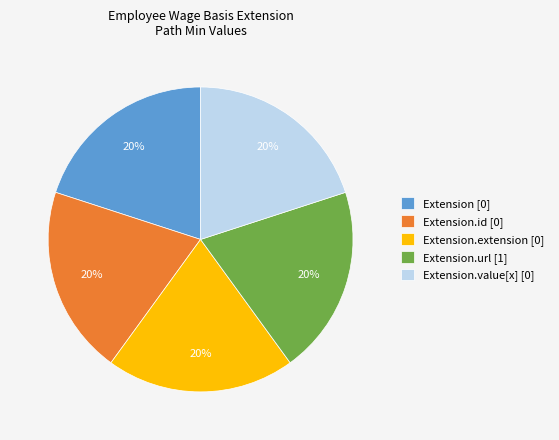

True or false: Extension.value[x] [0] accounts for 20% of the total.

True